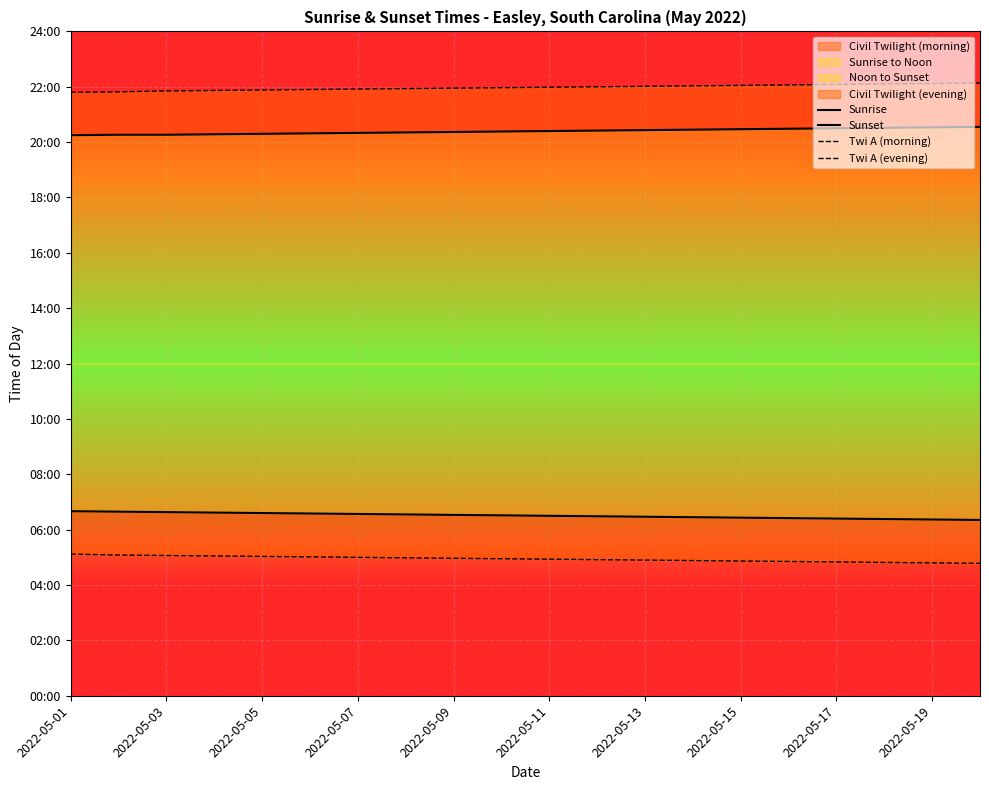

What is the sum of the Sunset values at 2022-05-17 and 2022-05-05?

2448